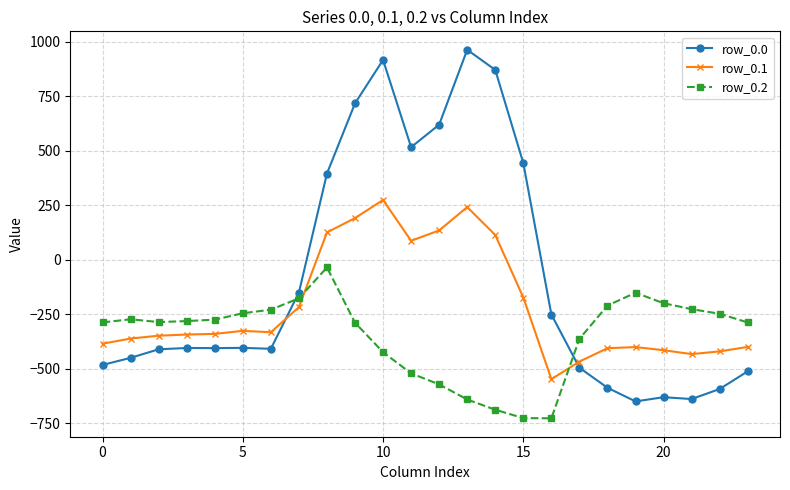

What is the sum of all row_0.2 values?

-8354.5